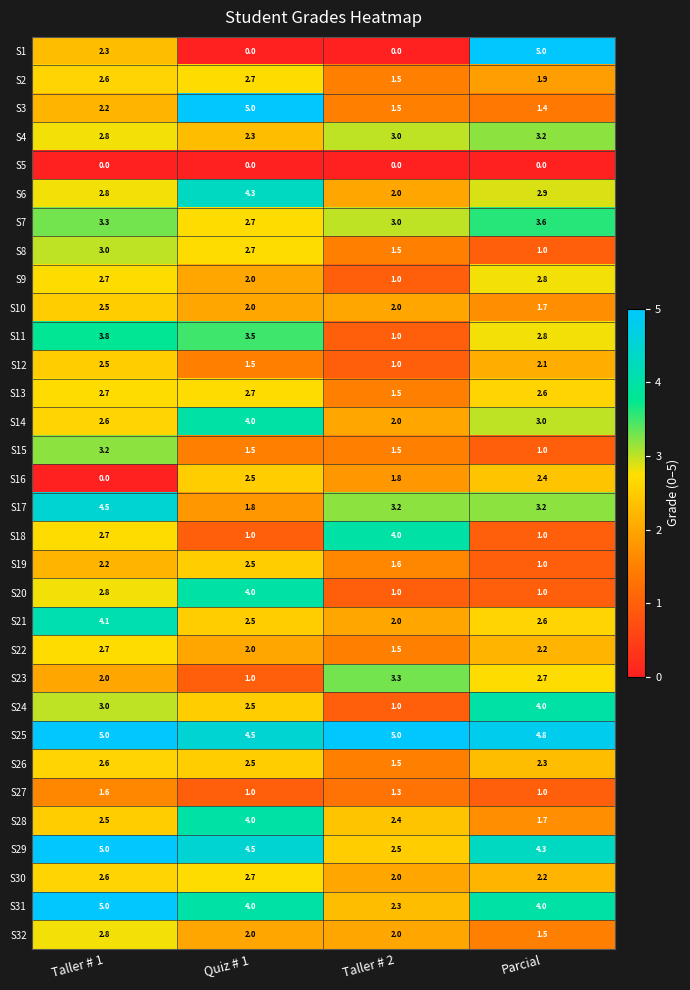

At which category is the sum across all series the highest?

Taller # 1